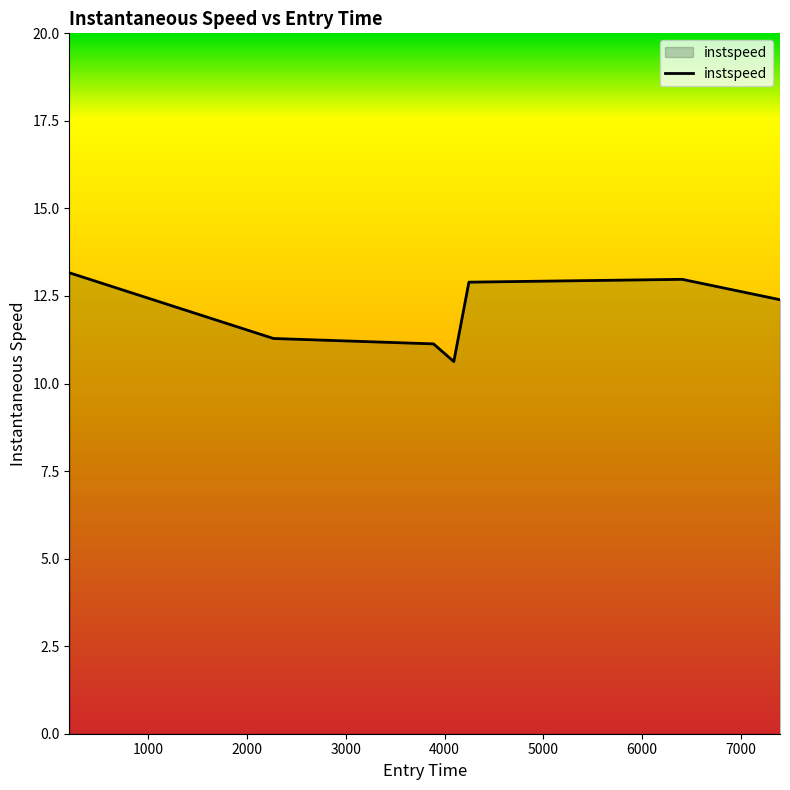

Does the chart display data point markers on the line(s)?

No